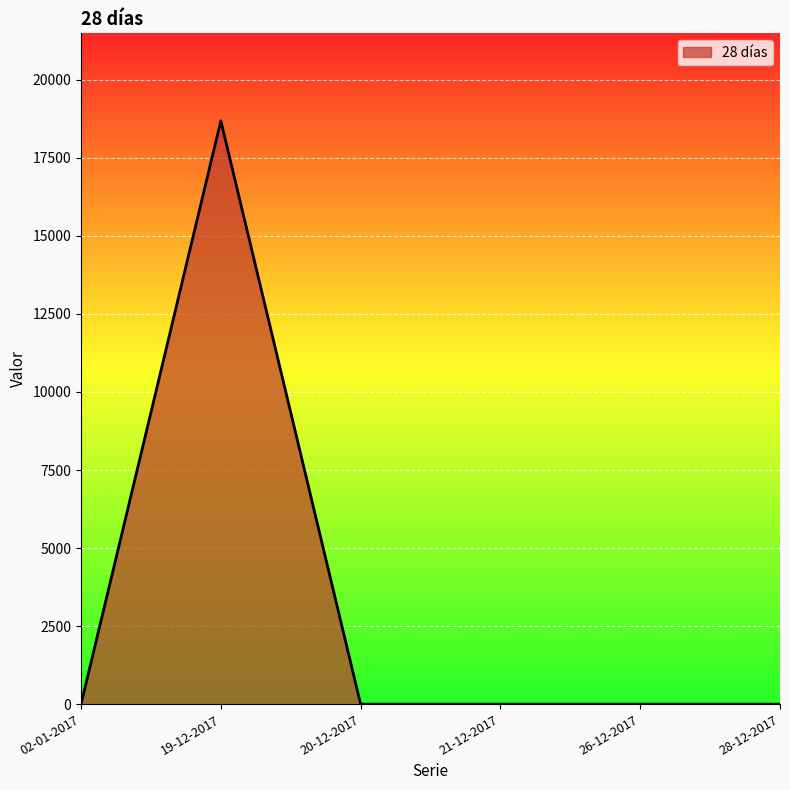

What is the sum of all values?

18686